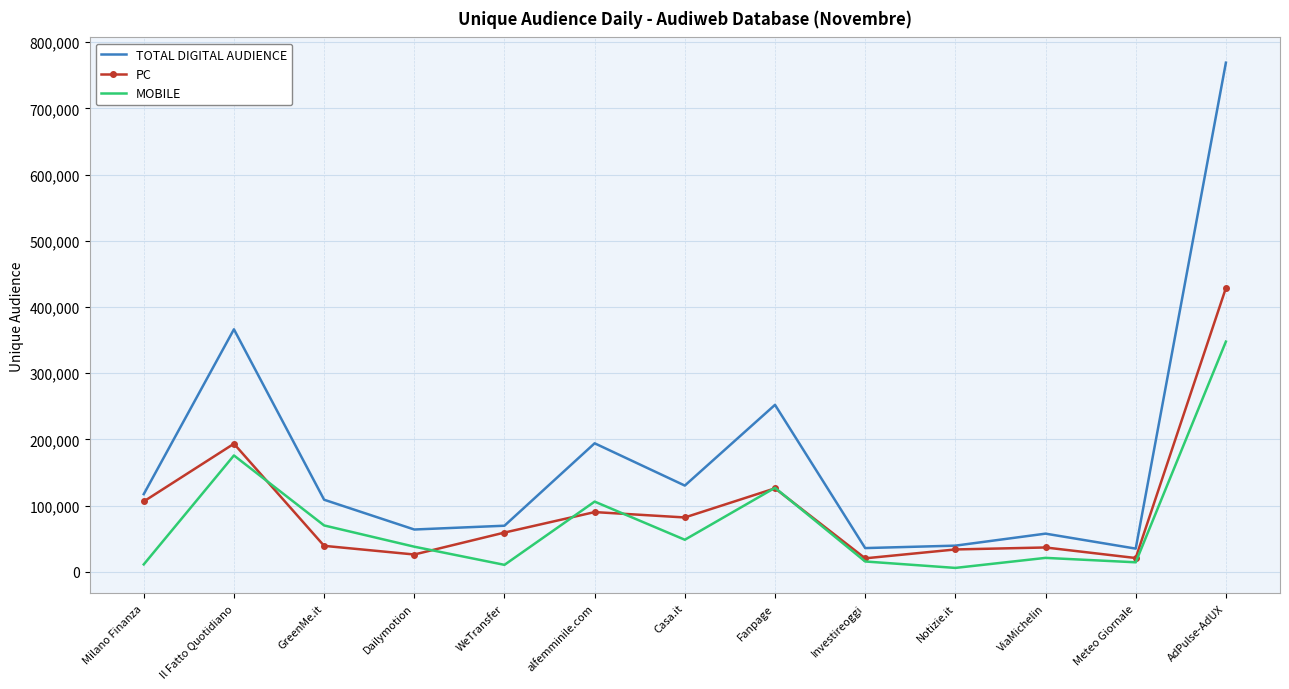

At which category does the chart reach its peak across all series?

AdPulse-AdUX